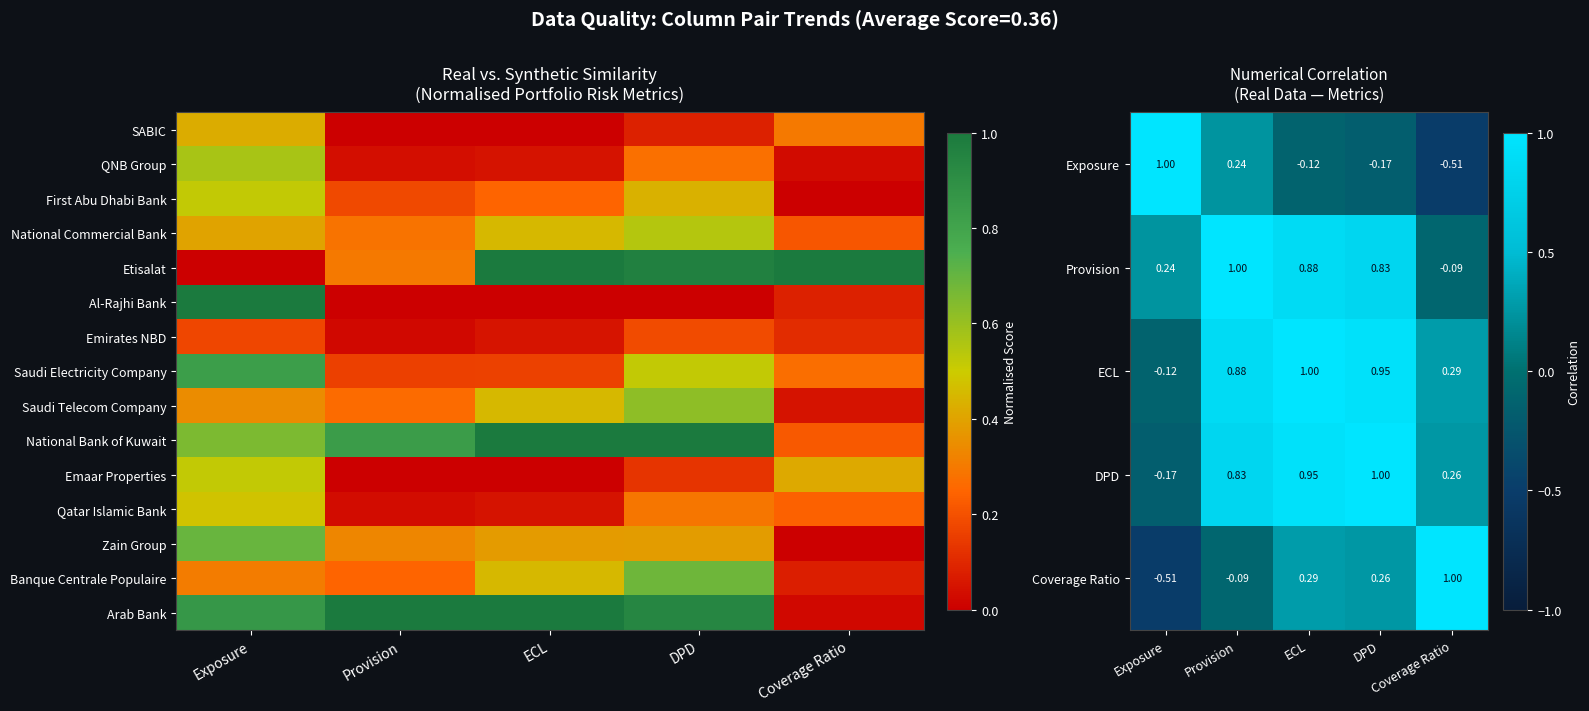

Between Exposure and Provision, which is larger?

Exposure